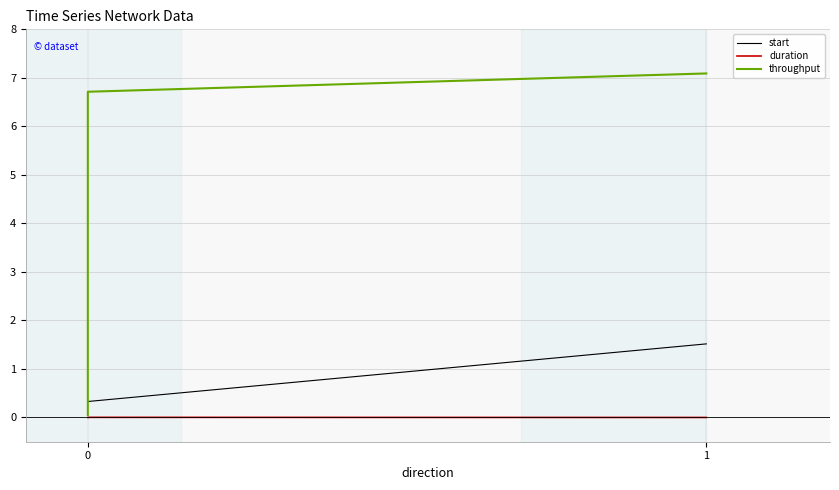

What is the average value of the throughput series?

4.6